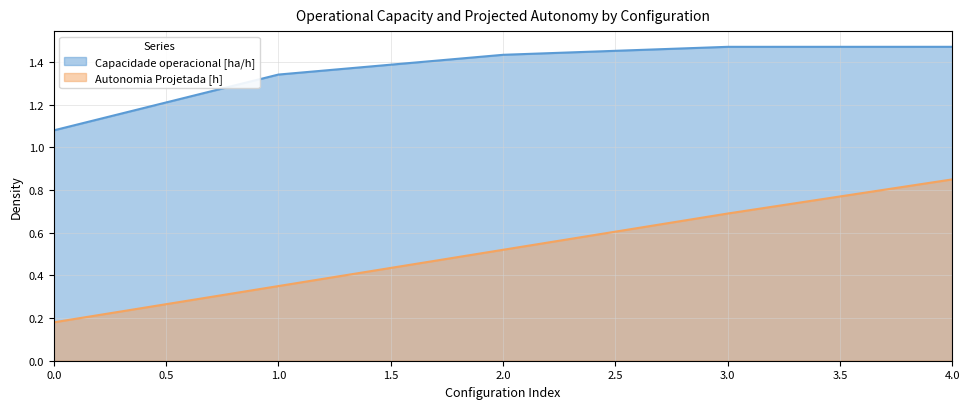

What is the difference between the highest and lowest values at 1.0?

1.0